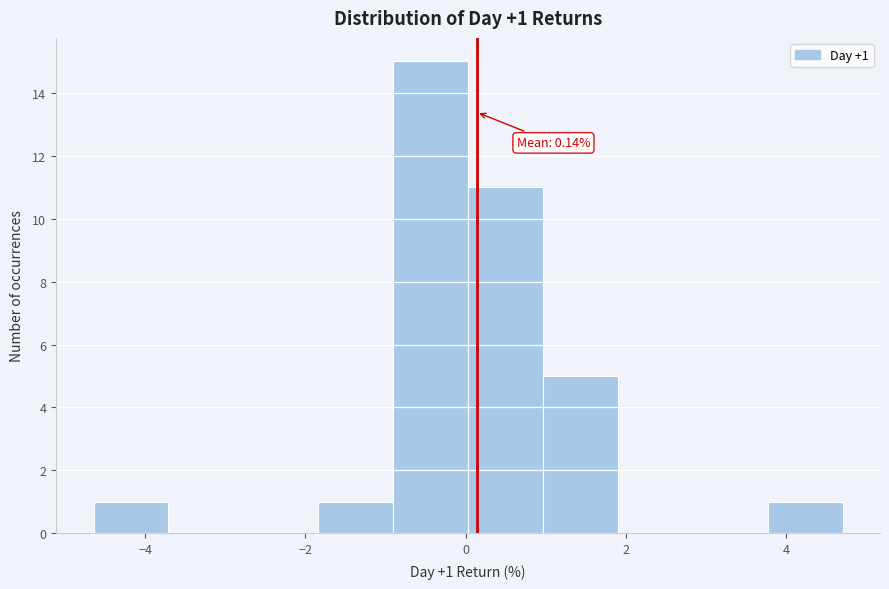

Which range on the x-axis has the tallest bar?

-1.0 to 0.0